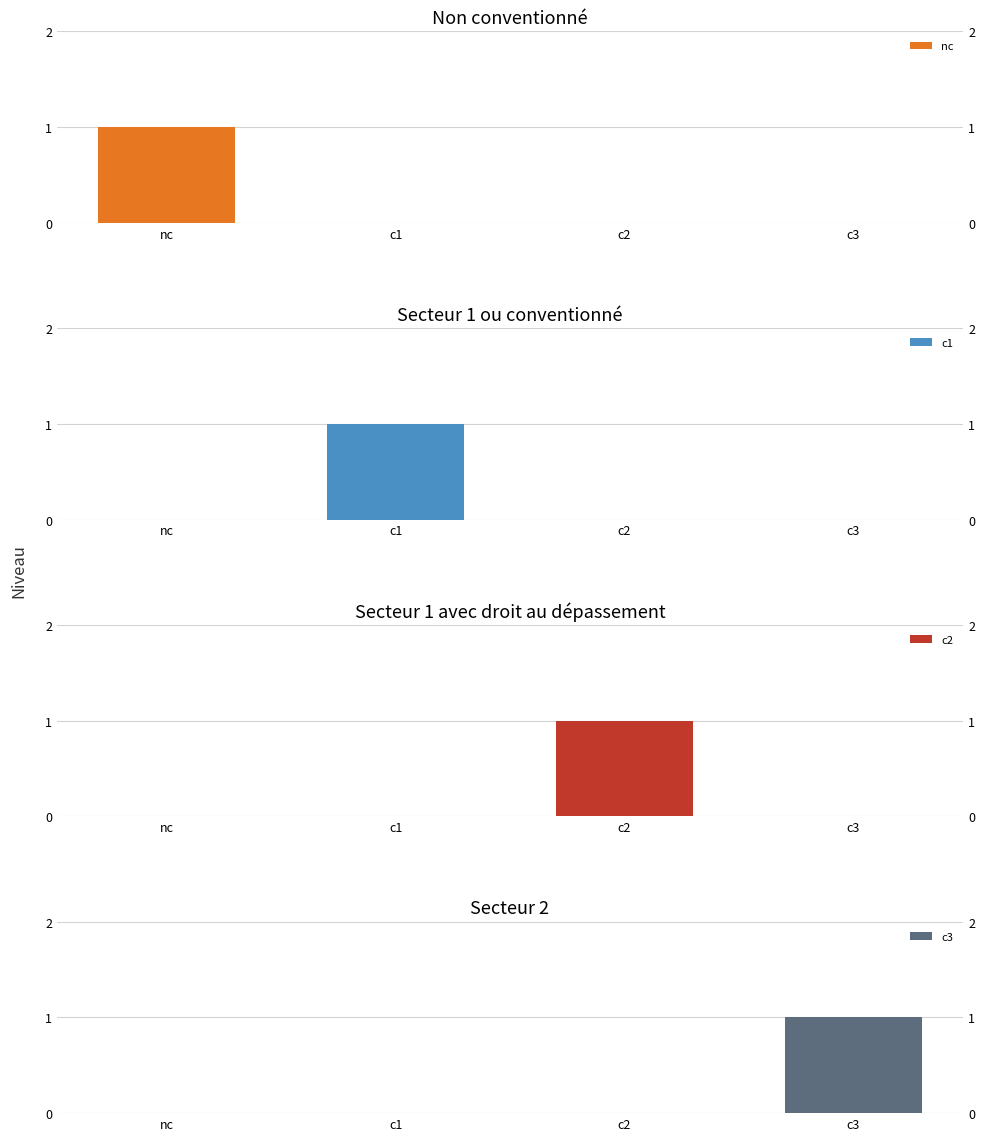

At which label does c1 reach its peak?

c1